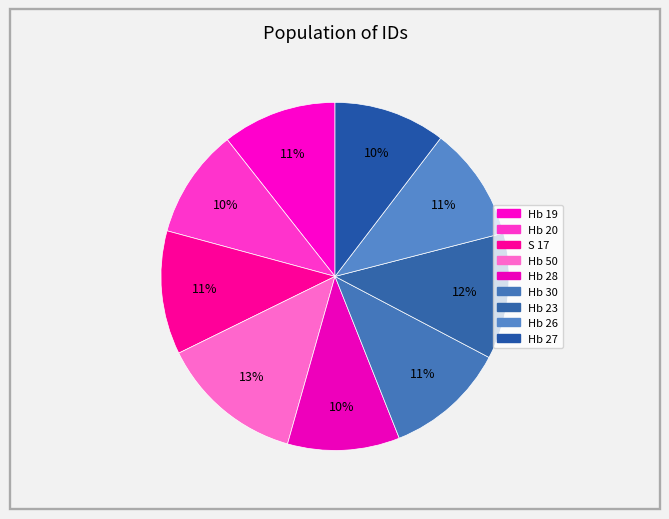

What is the largest slice in the pie chart?

Hb 50